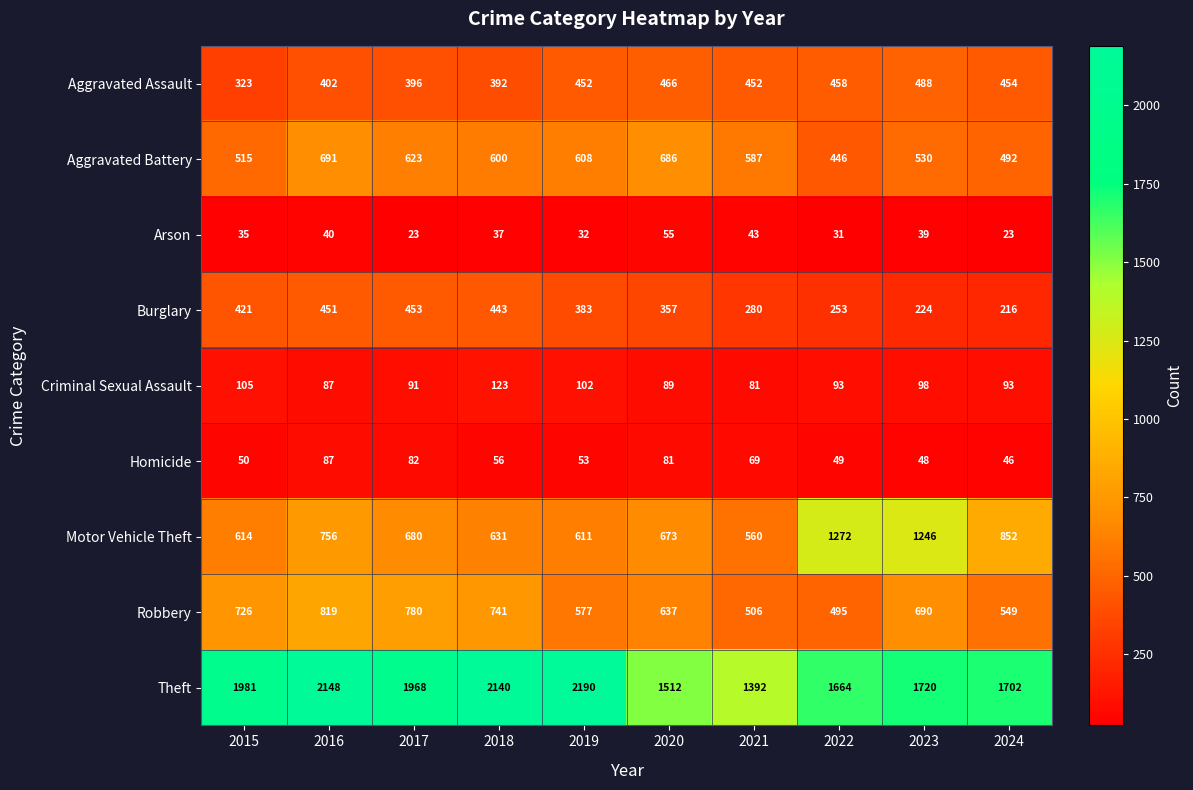

How many categories are shown in the chart?

10